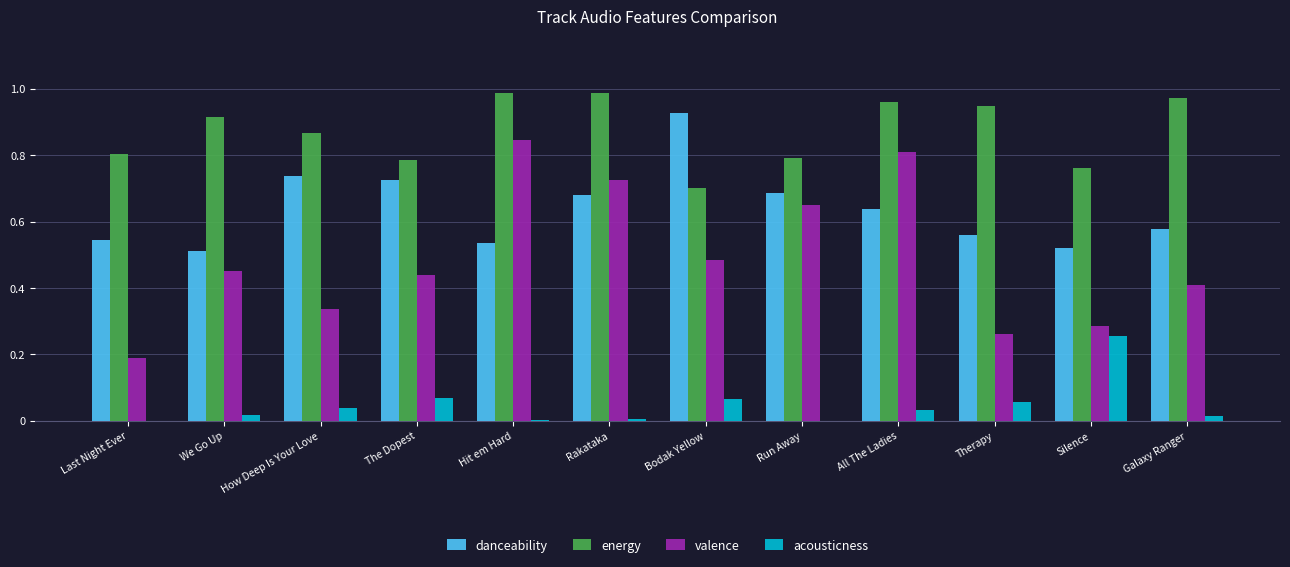

What is the total value across all series at Run Away?

2.1